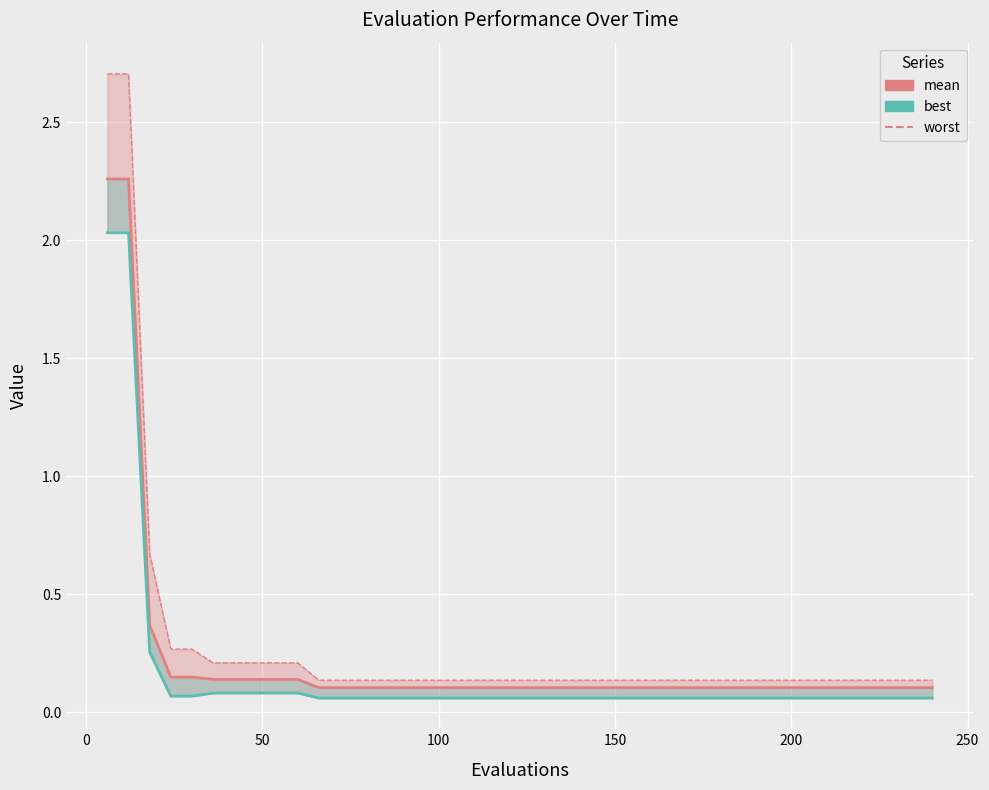

What is the value of the worst point at the 4th from the left?

0.3